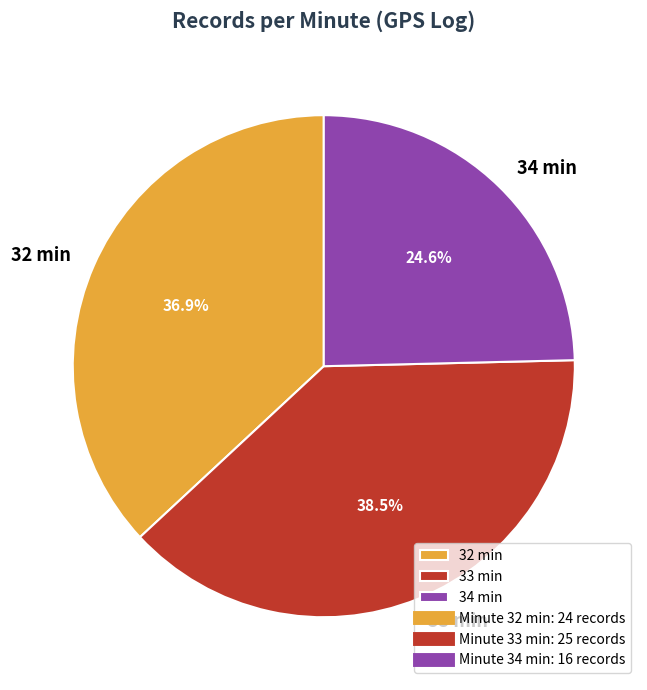

What is the largest slice in the pie chart?

33 min